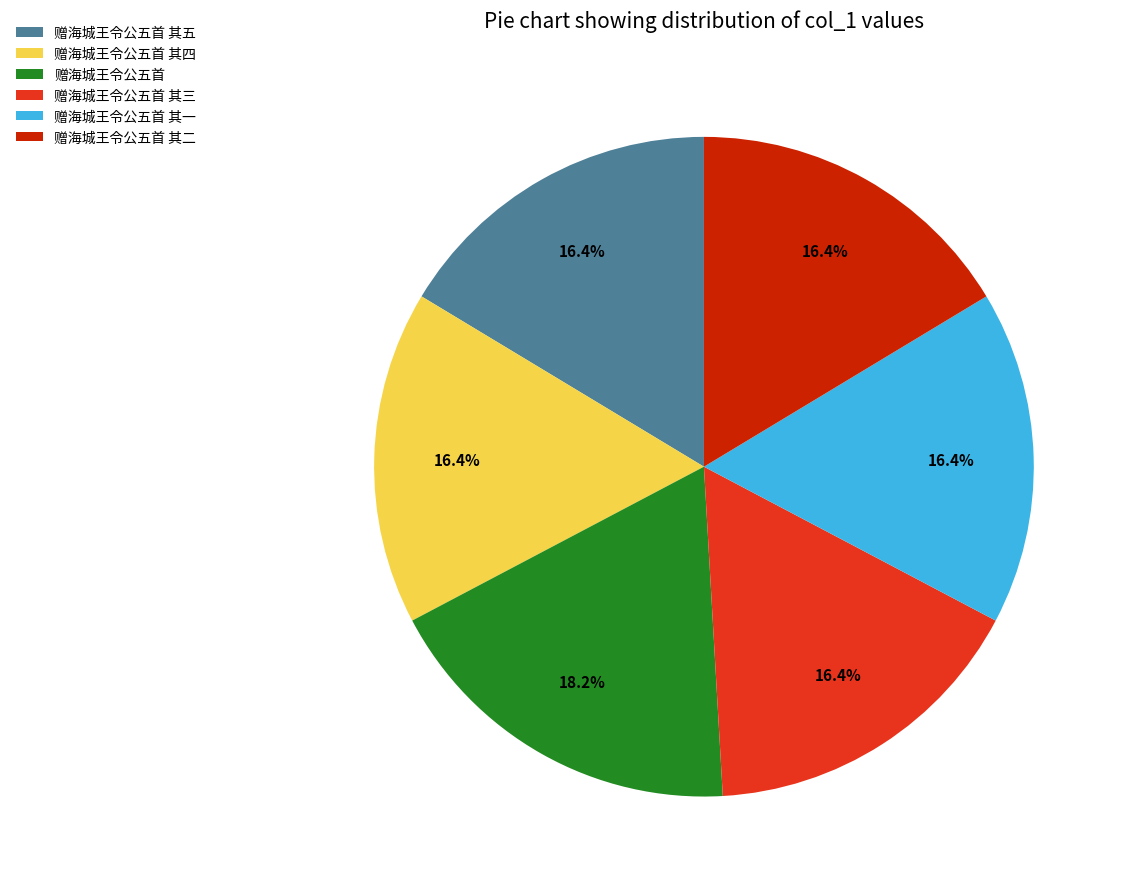

Is there a majority slice in this chart?

No